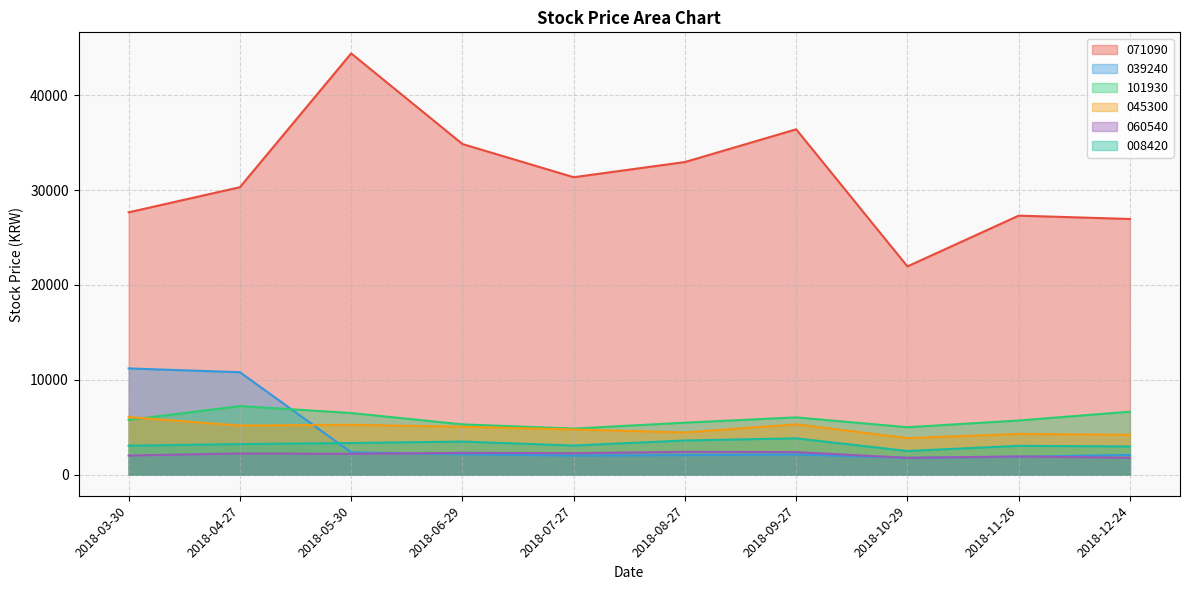

What is the smallest value displayed?

1775